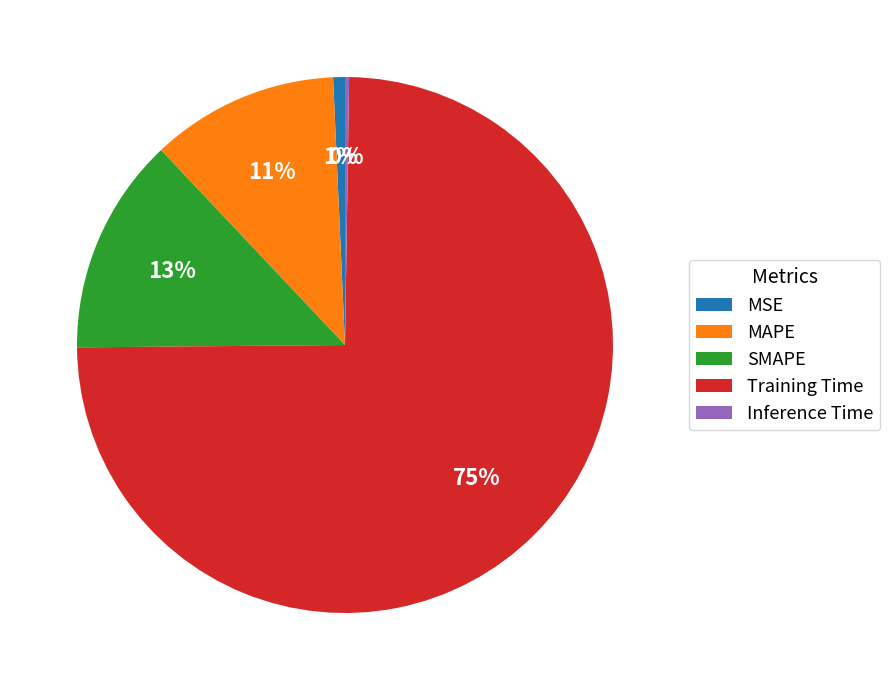

Does any single category account for the majority?

Yes